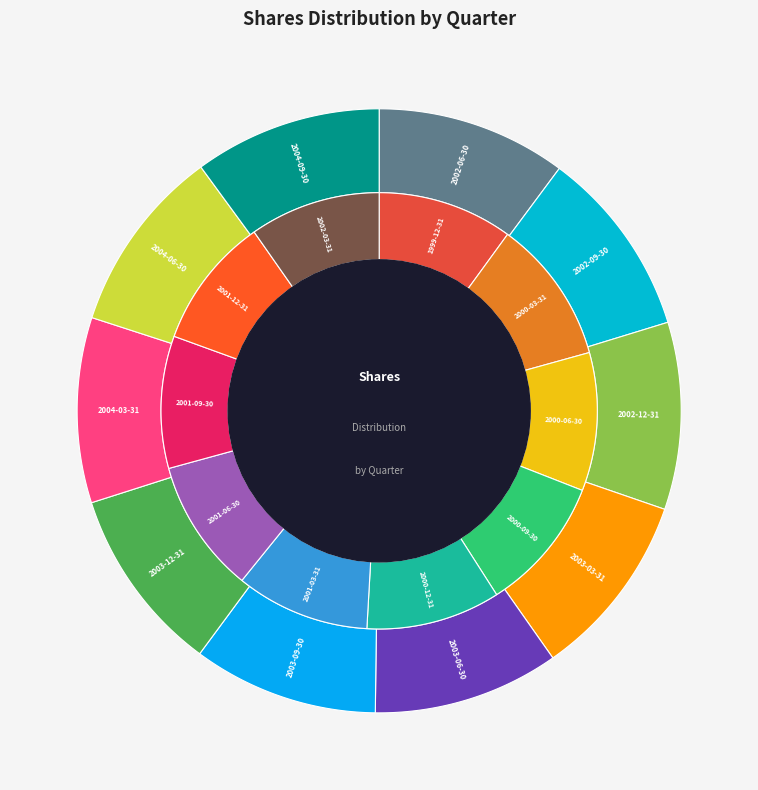

Does 2000-03-31 account for over 50% of the chart?

No